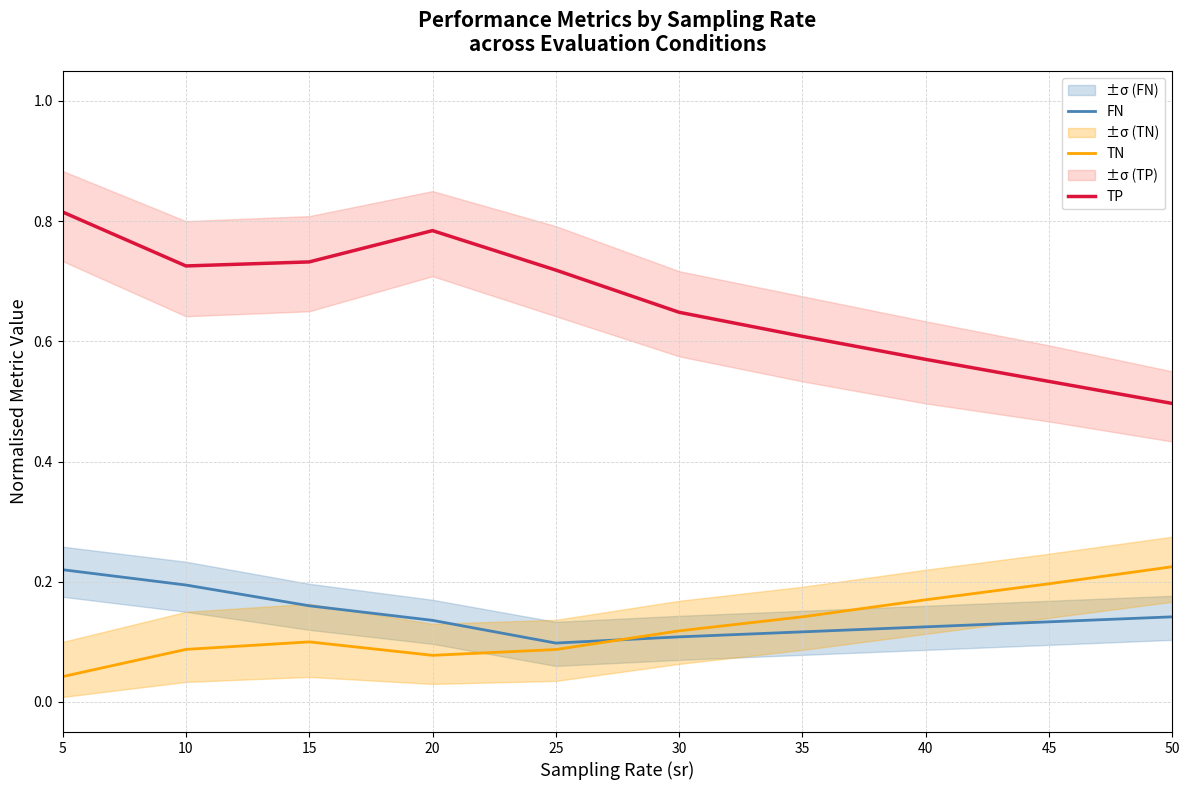

True or false: FN has more than 2 interior local peaks.

False